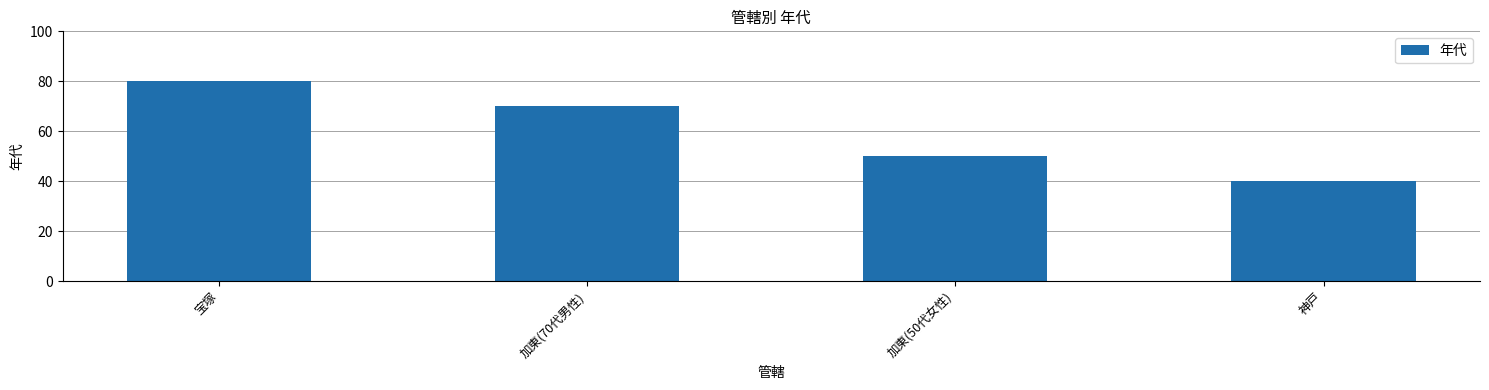

List the labels in order of value, largest first.

宝塚, 加東(70代男性), 加東(50代女性), 神戸